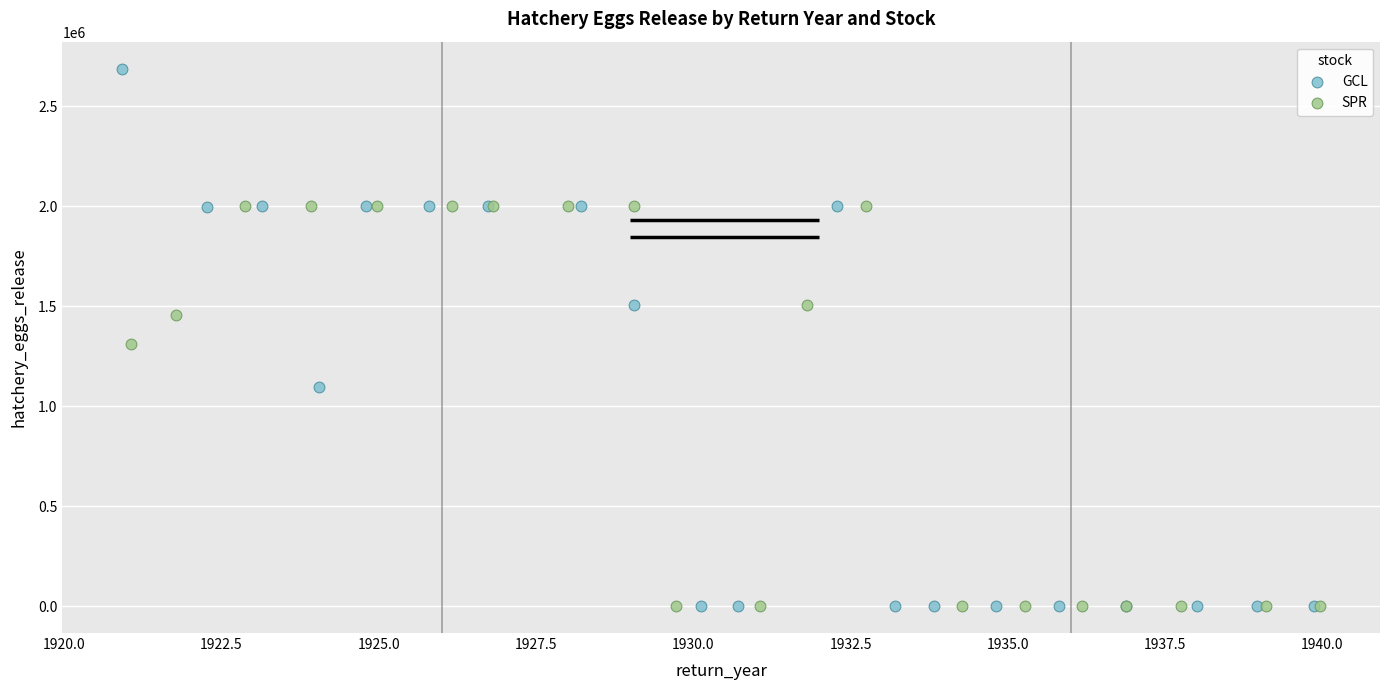

Which series contains the highest Y value?

GCL